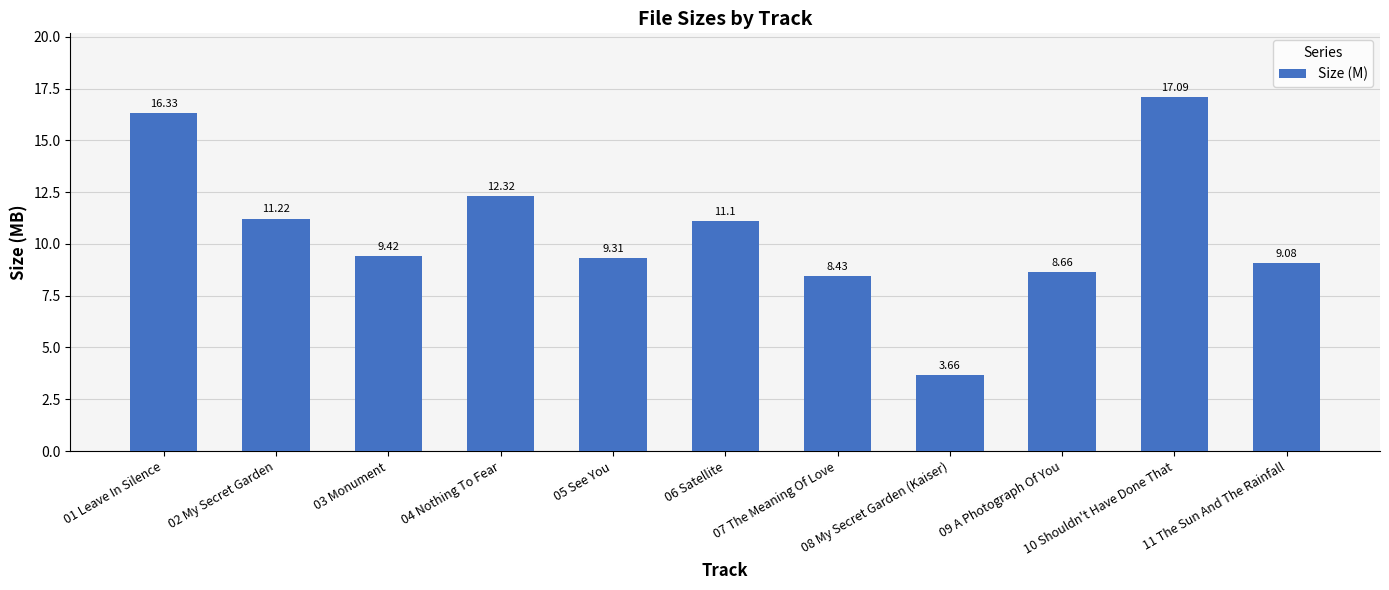

What is the sum of all values?

116.6